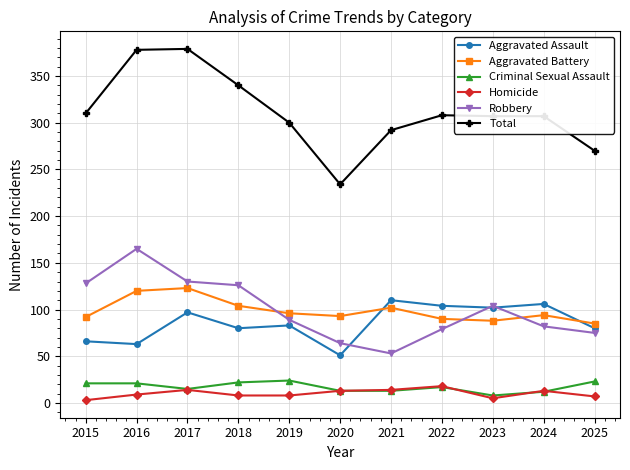

The Robbery series shows 165 at 2016. True or false?

True